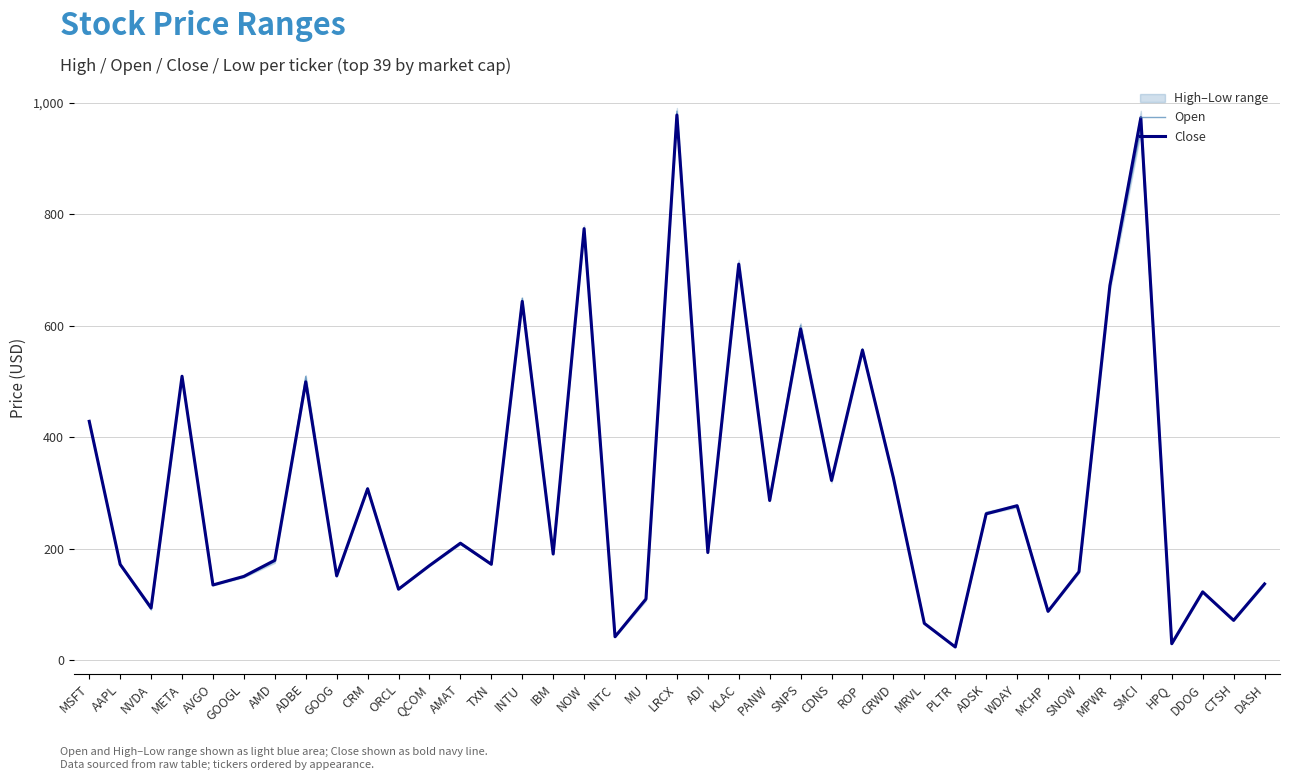

What is the maximum value shown in the chart?

984.8